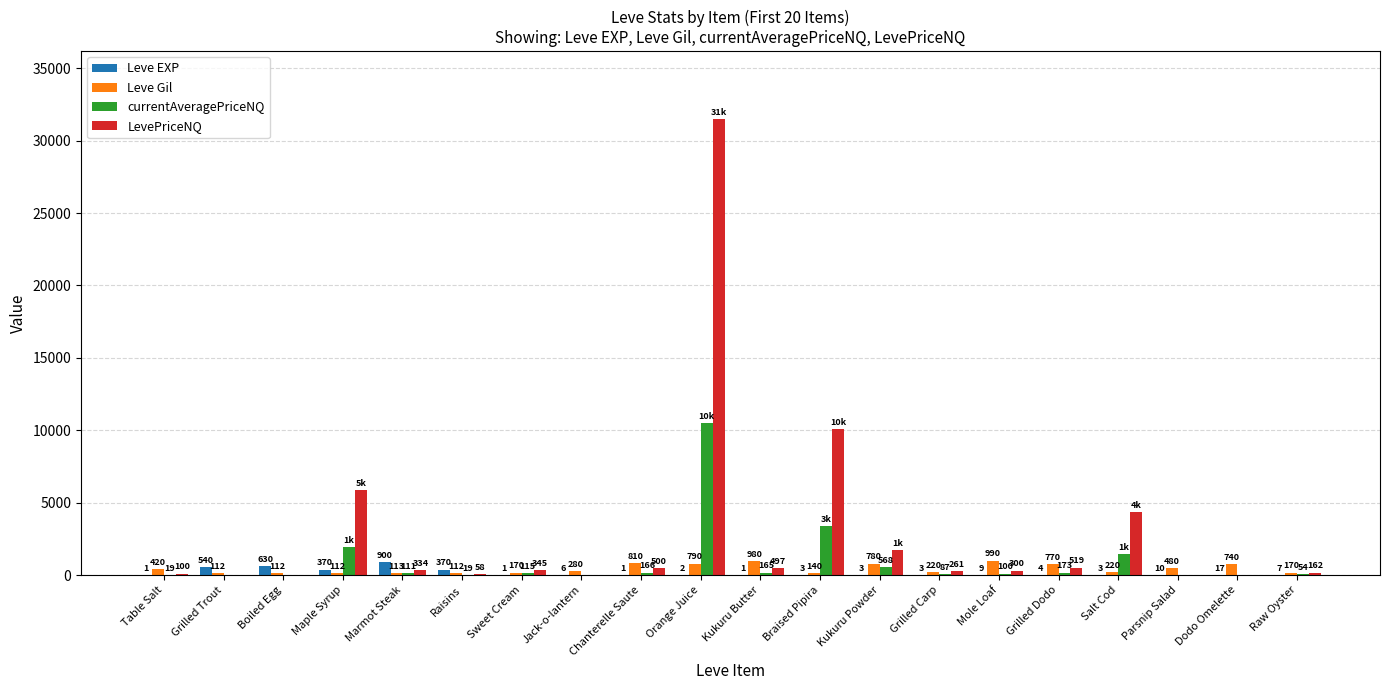

What is the total value across all series at Orange Juice?

42736